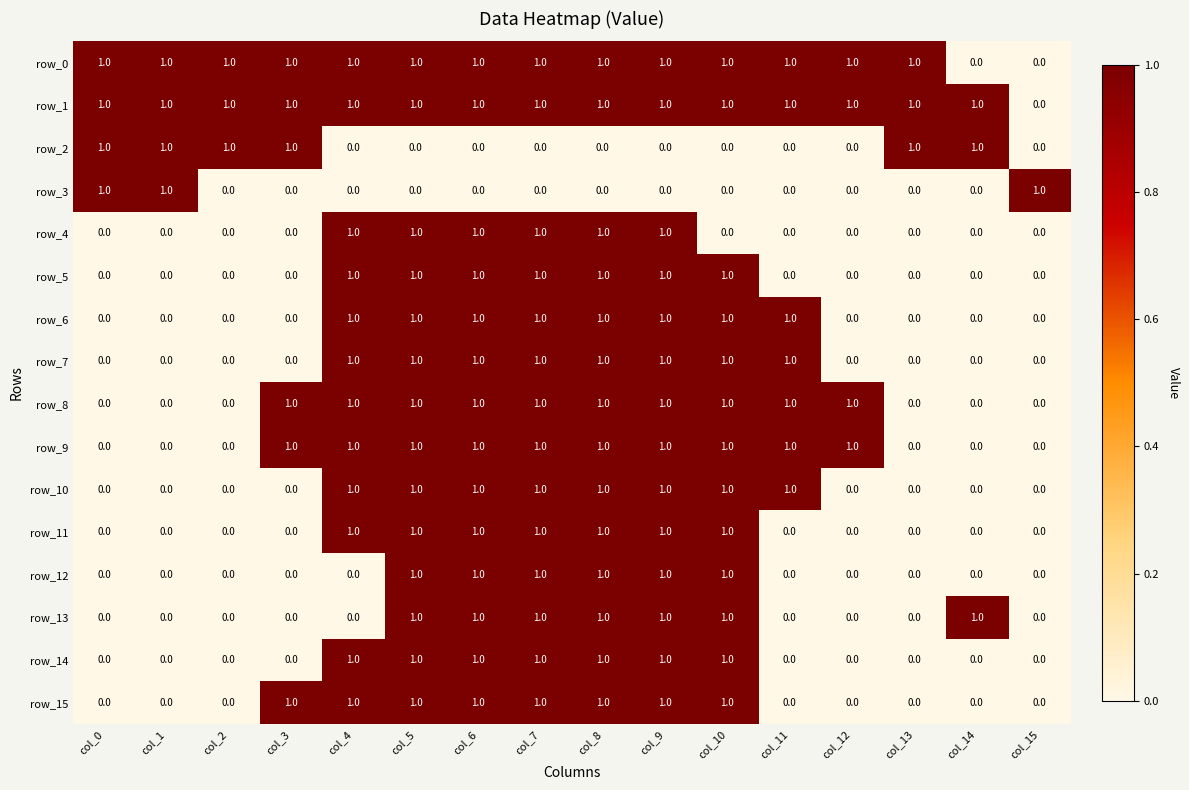

What is the approximate value of row_14 at col_9?

1